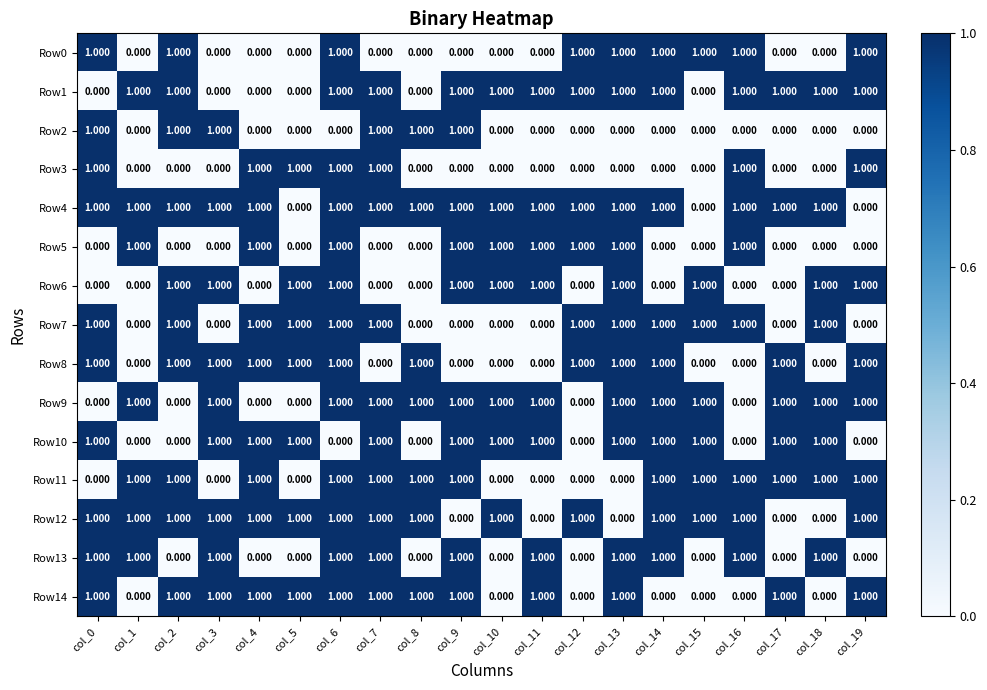

How many values in Row13 are above zero?

11